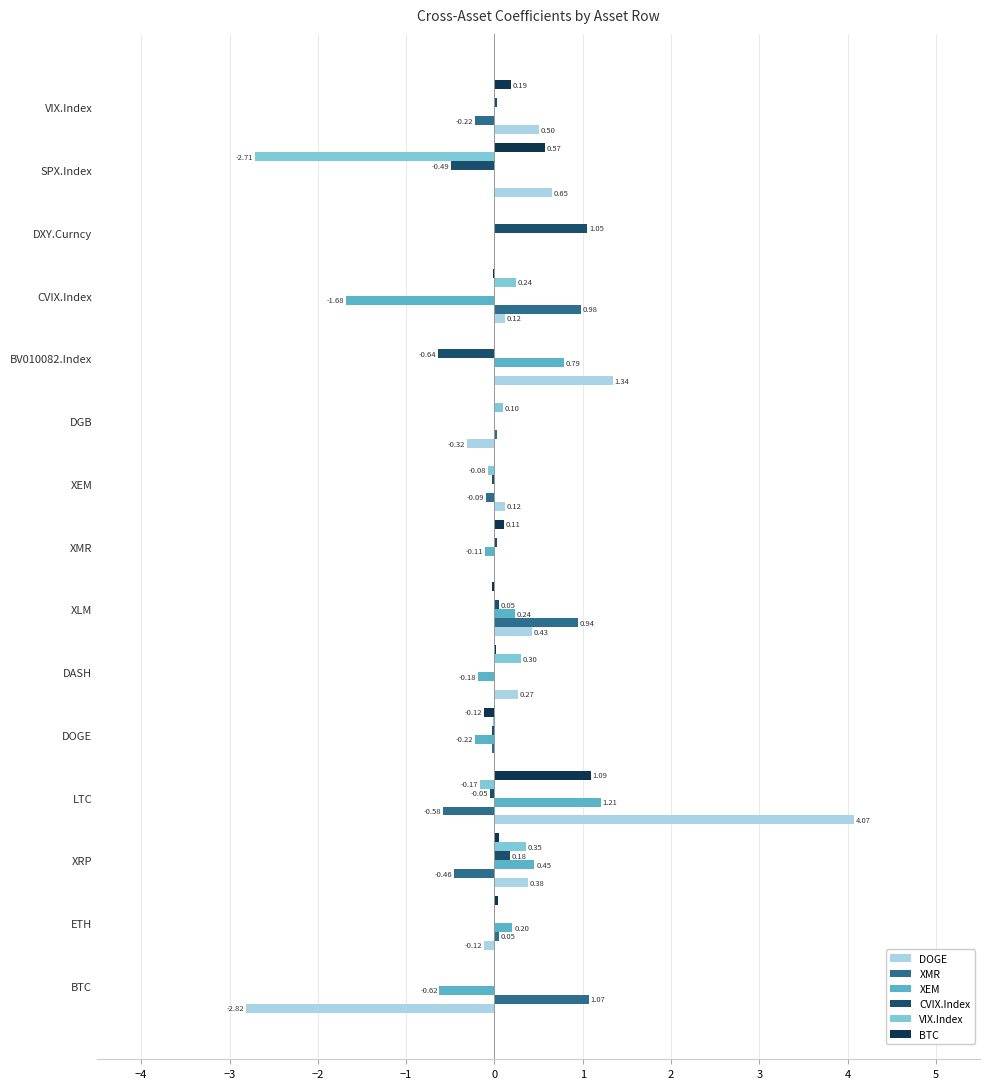

Which series has the widest spread of values?

DOGE